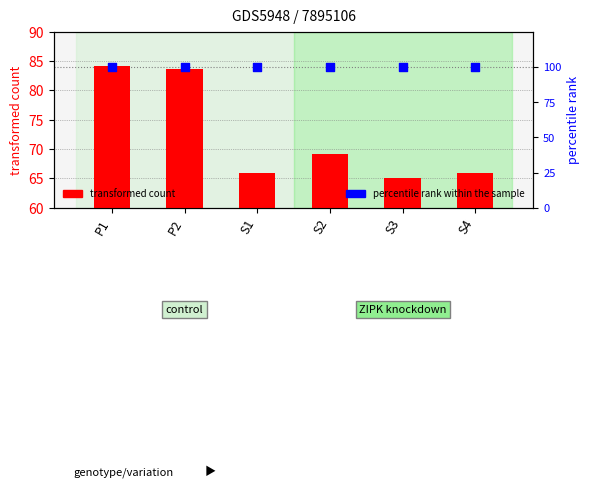

At how many categories does at least one series exceed 72?

6